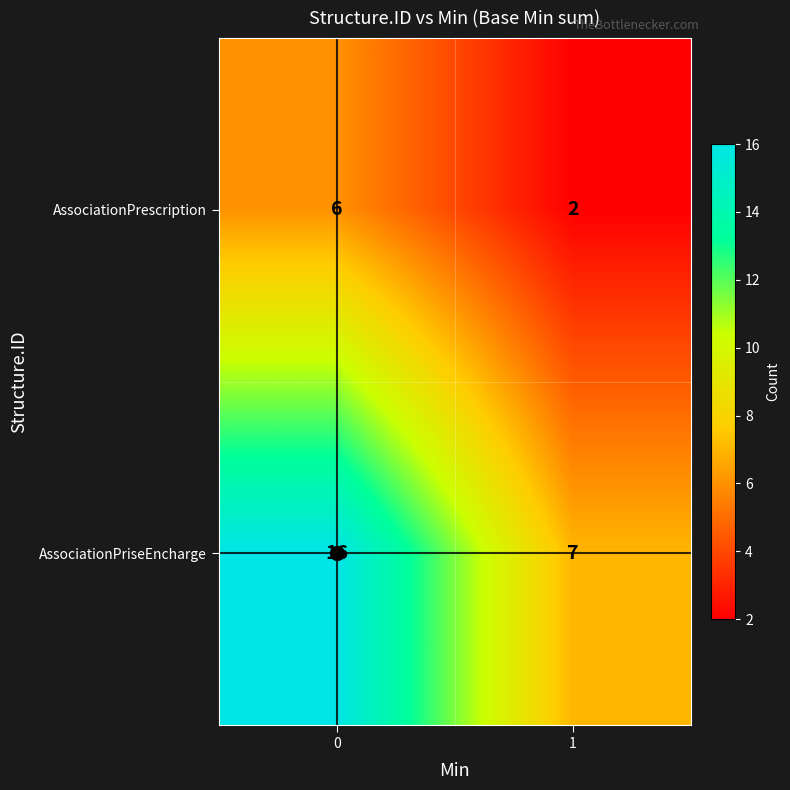

What is the difference between the AssociationPrescription values at 0 and 1?

4